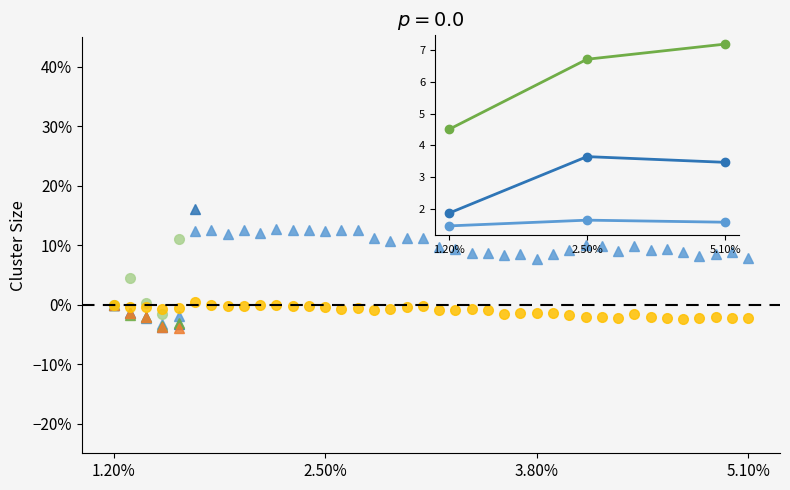

True or false: higuchi_fd_EEG has a value of -2.1 at 13.

False